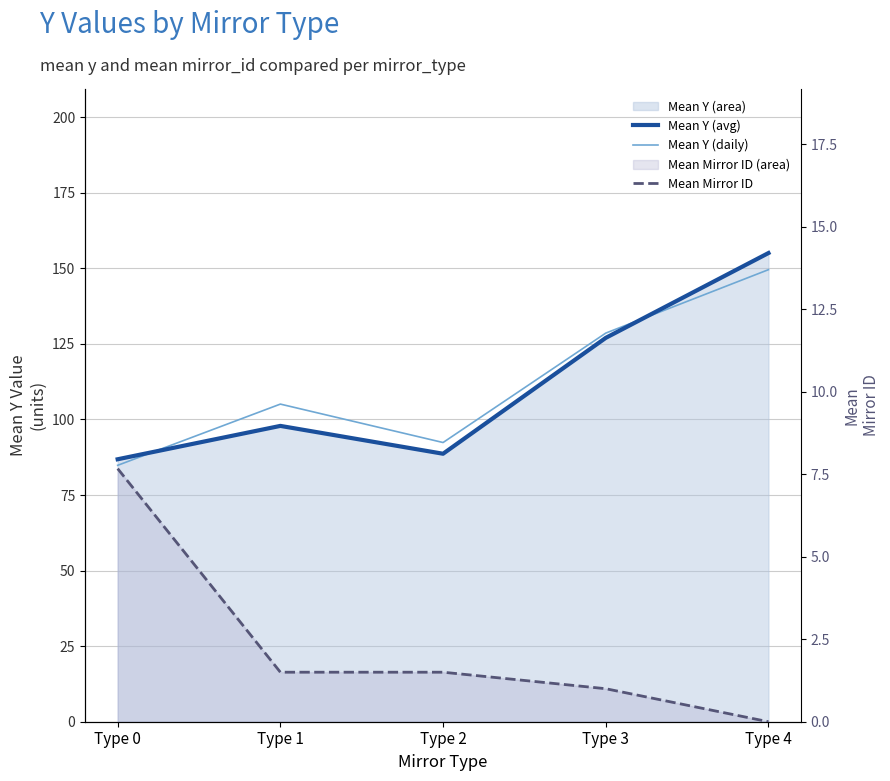

At which category does Mean Y (avg) reach its first local peak?

Type 1